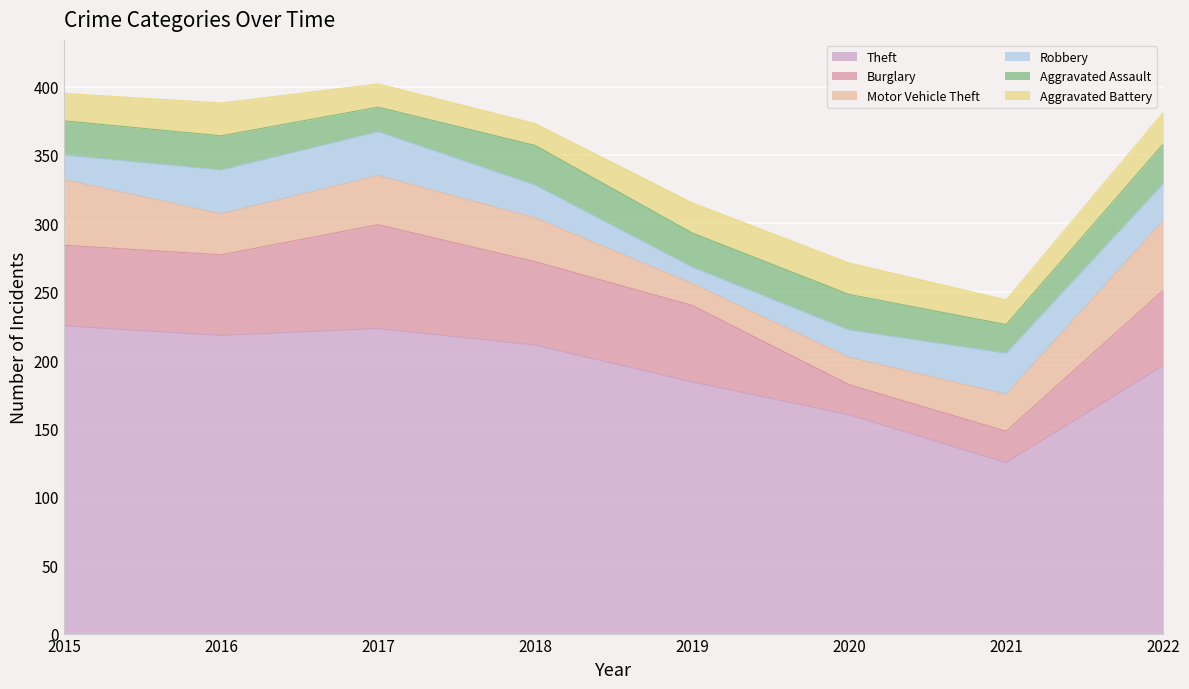

What is the difference between the highest and lowest values at 2018?

195